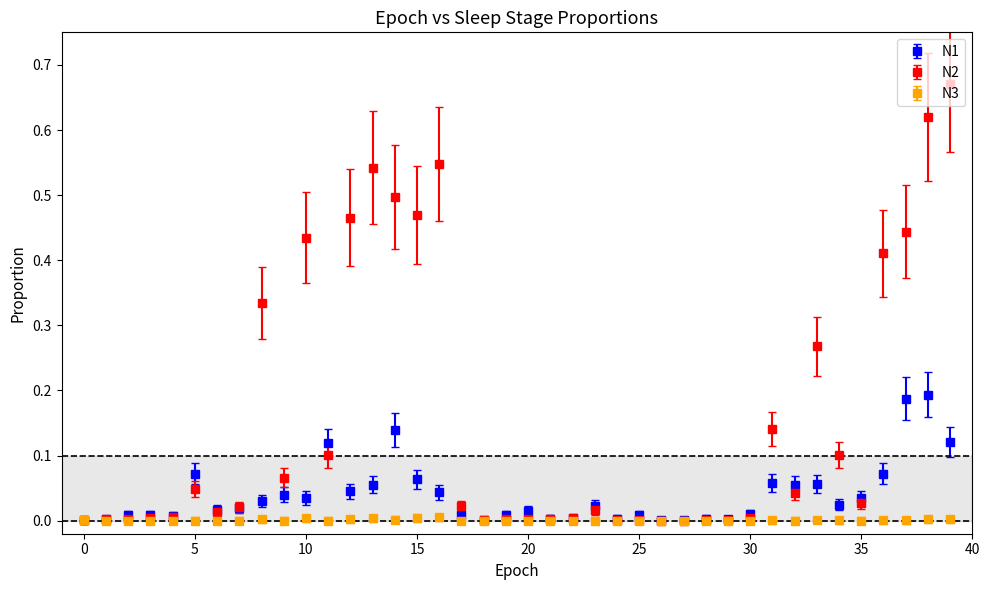

Which series has the largest total across all categories?

N2